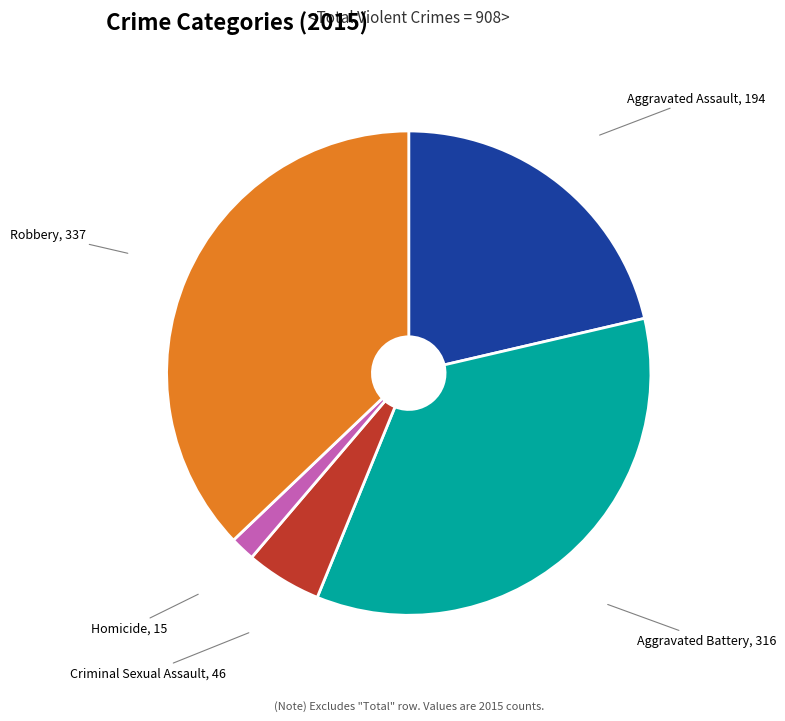

Rank the categories by value from lowest to highest.

Homicide, Criminal Sexual Assault, Aggravated Assault, Aggravated Battery, Robbery